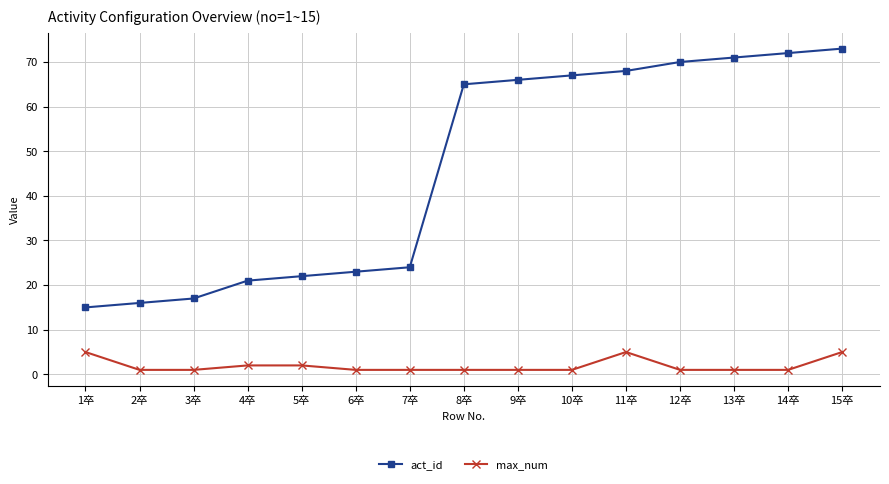

How many series are shown in this chart?

2